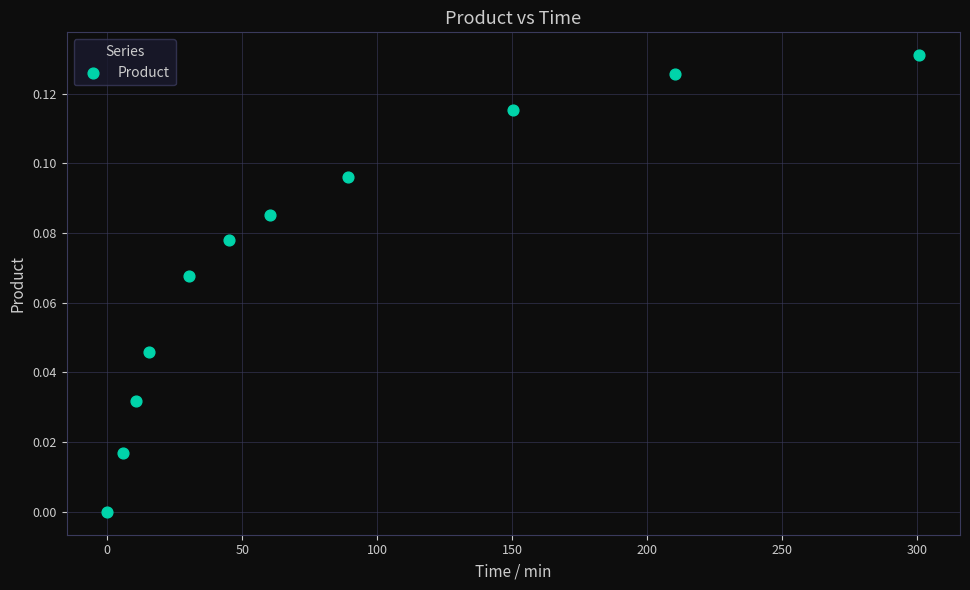

What is the range of X values (max minus min)?

300.8